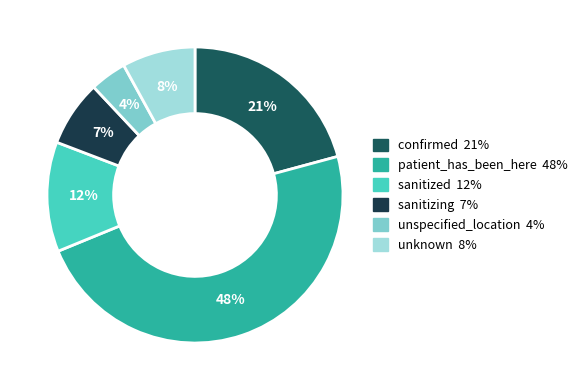

Rank the categories by value from highest to lowest.

patient_has_been_here, confirmed, sanitized, unknown, sanitizing, unspecified_location